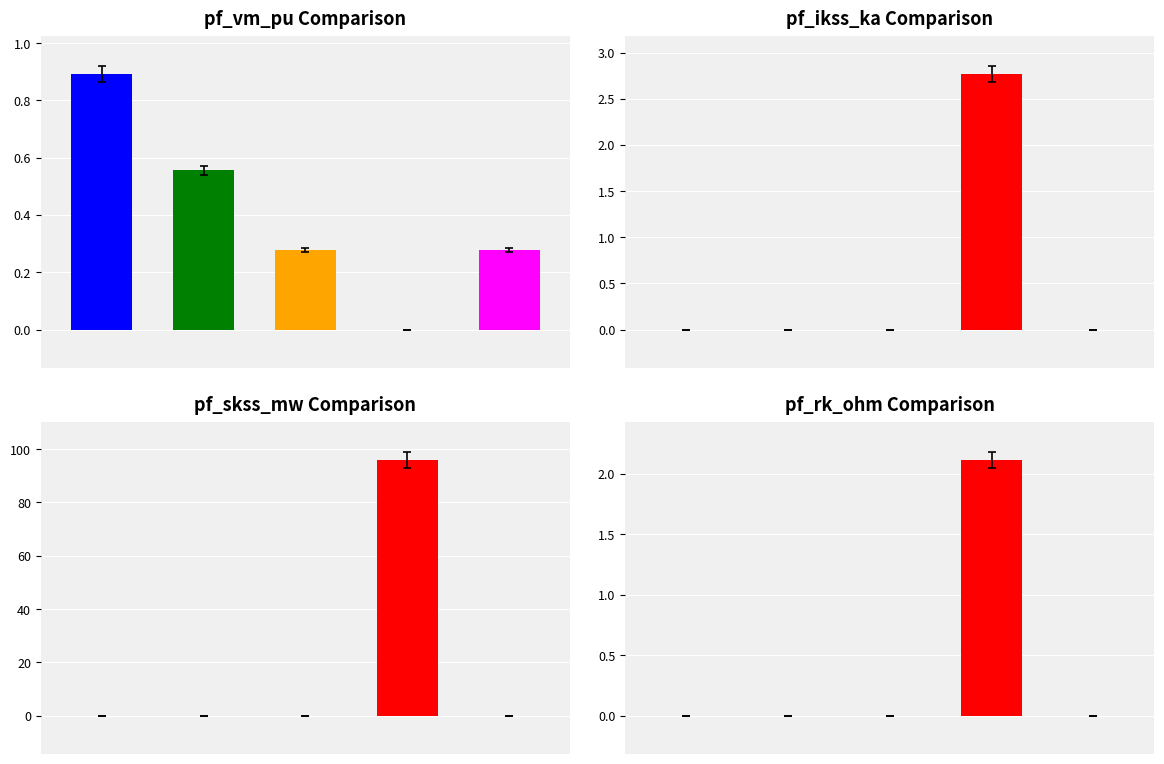

Is the value of pf_skss_mw at 0 greater than the value of pf_vm_pu at 2?

No